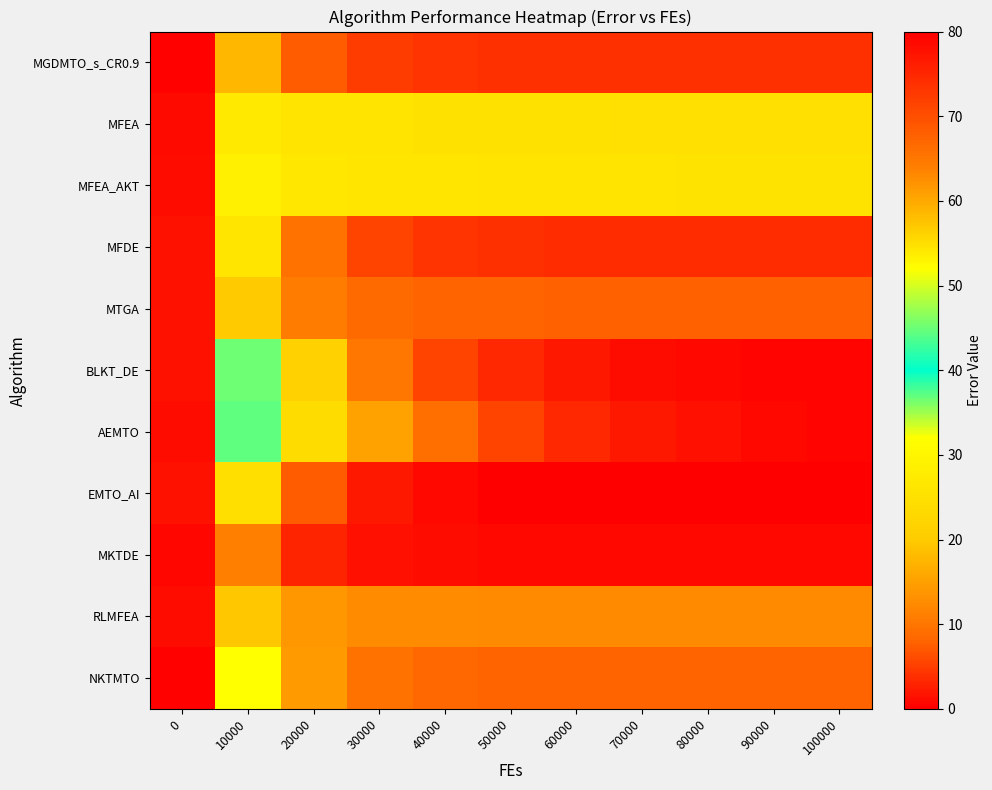

Reading right to left, transcribe all the data shown in this chart.

row_0: 3.9	3.9	3.9	3.9	3.9	4.0	4.2	4.8	7.4	17.6	79.5
row_1: 25.0	25.0	25.0	25.0	25.0	25.2	25.3	25.8	25.8	26.9	78.5
row_2: 25.4	25.4	25.4	25.7	25.7	25.8	26.0	26.2	26.4	28.4	78.4
row_3: 3.6	3.6	3.6	3.6	3.7	3.8	4.2	5.4	9.4	26.0	77.5
row_4: 7.7	7.7	7.7	7.8	7.8	7.9	8.1	8.7	10.7	19.9	77.7
row_5: 0.4	0.6	0.8	1.2	1.9	3.2	5.5	10.3	21.5	45.2	77.6
row_6: 0.6	0.9	1.4	2.1	3.4	5.6	9.2	15.3	23.8	37.1	78.2
row_7: 0.0	0.0	0.0	0.0	0.1	0.2	0.6	2.2	7.2	24.4	77.5
row_8: 0.8	0.8	0.8	0.8	0.8	0.9	1.0	1.4	3.1	10.9	79.0
row_9: 12.5	12.5	12.5	12.5	12.5	12.5	12.5	12.8	13.8	19.5	78.2
row_10: 8.0	8.0	8.0	8.0	8.0	8.1	8.3	9.5	14.1	31.9	79.6